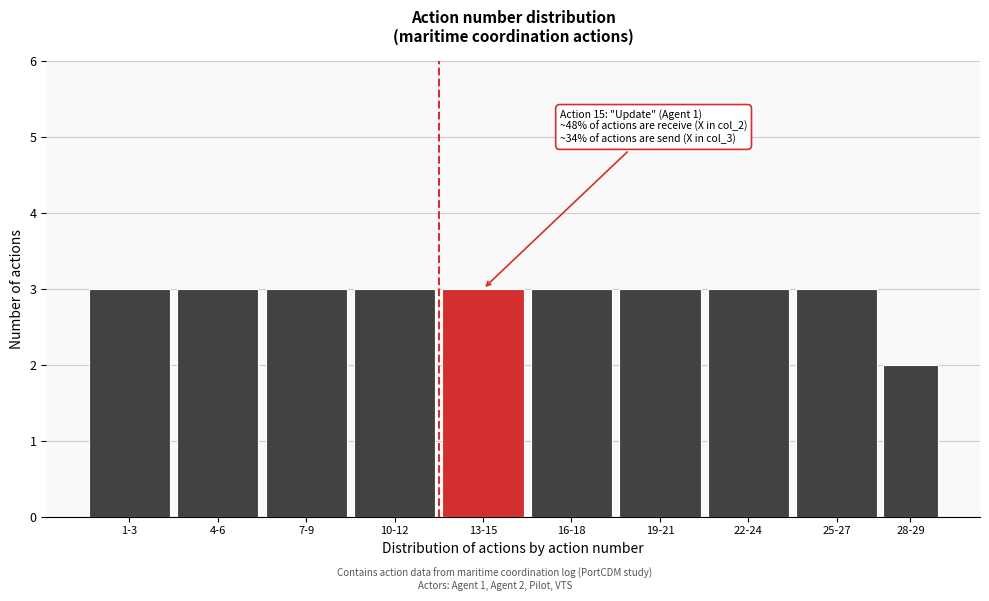

Reading left to right, list all the values displayed in this chart.

1-3=3	4-6=3	7-9=3	10-12=3	13-15=3	16-18=3	19-21=3	22-24=3	25-27=3	28-29=2